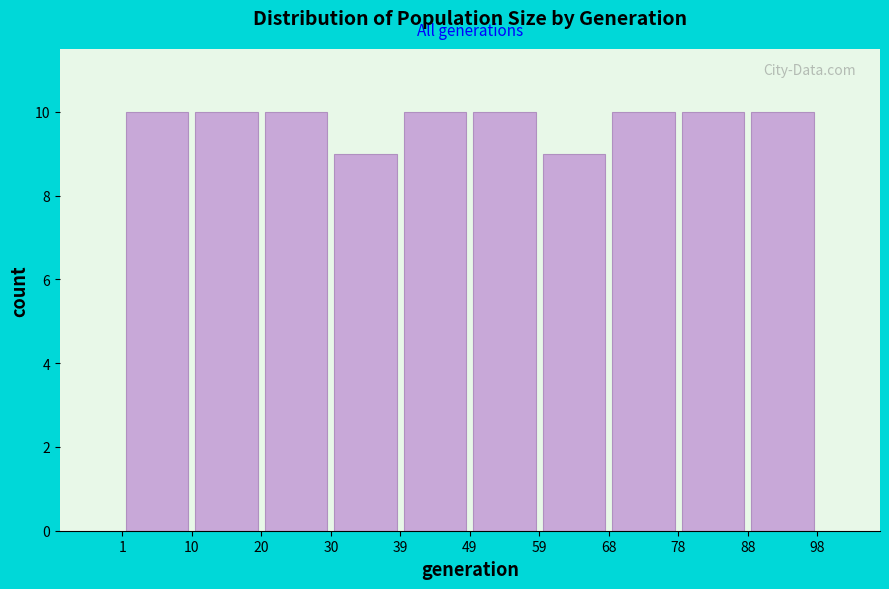

What is the height of the bar covering 39 to 49 on the x-axis? The values are not printed on the chart, so give them approximately, as read against the axis.

10